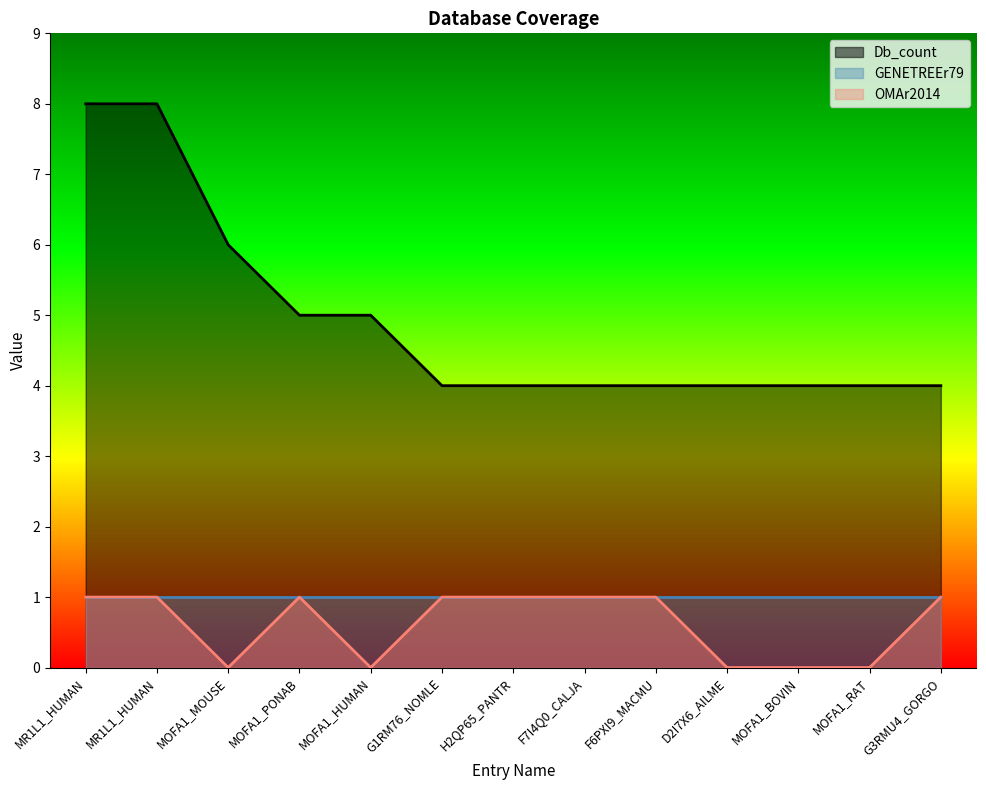

Does the chart display data point markers on the line(s)?

No